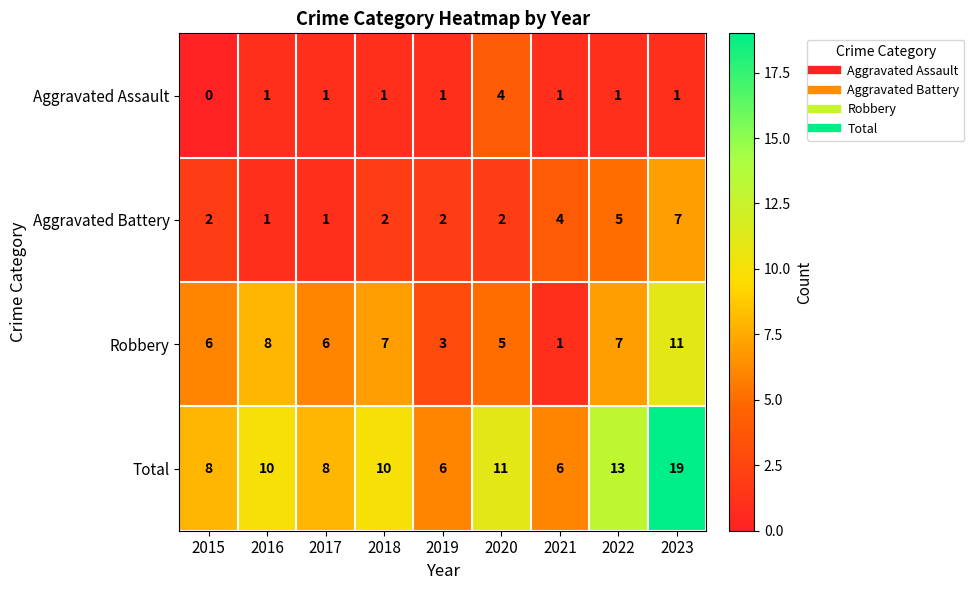

At how many categories does at least one series exceed 15?

1